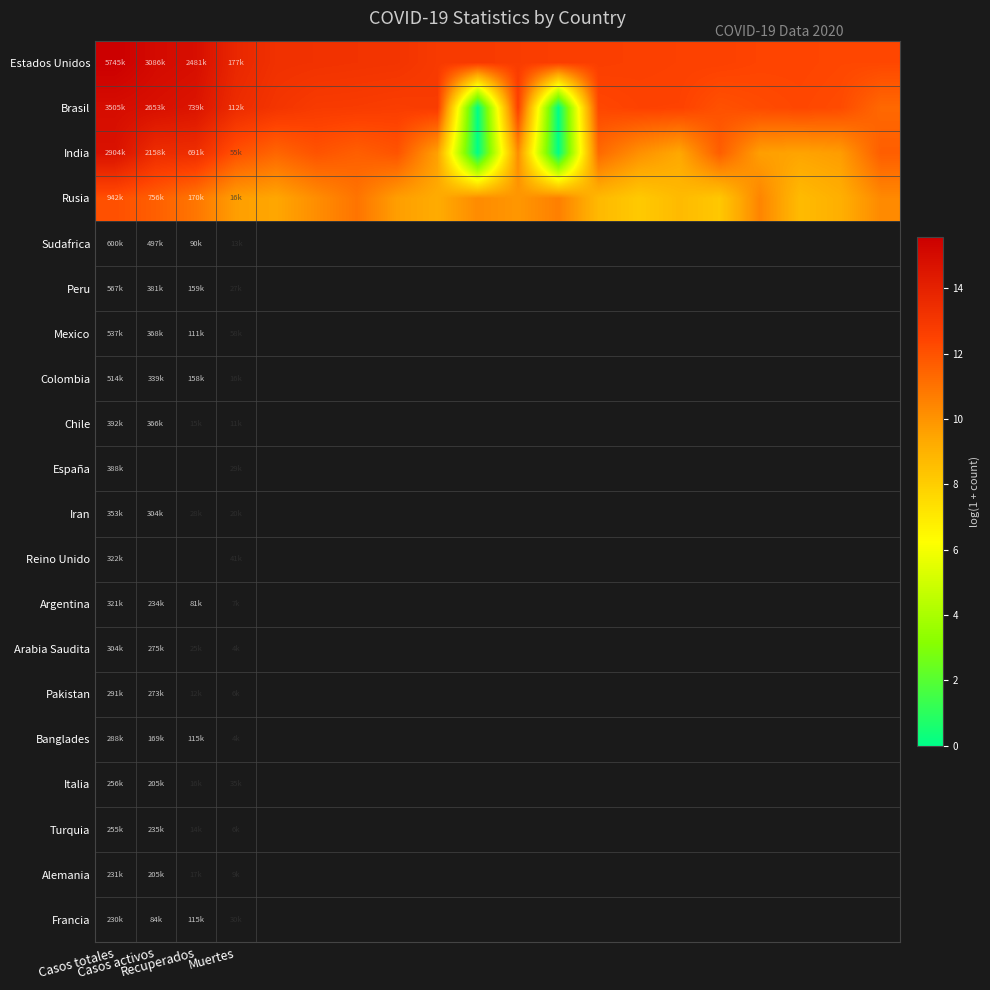

Which series has the largest total across all categories?

Estados Unidos